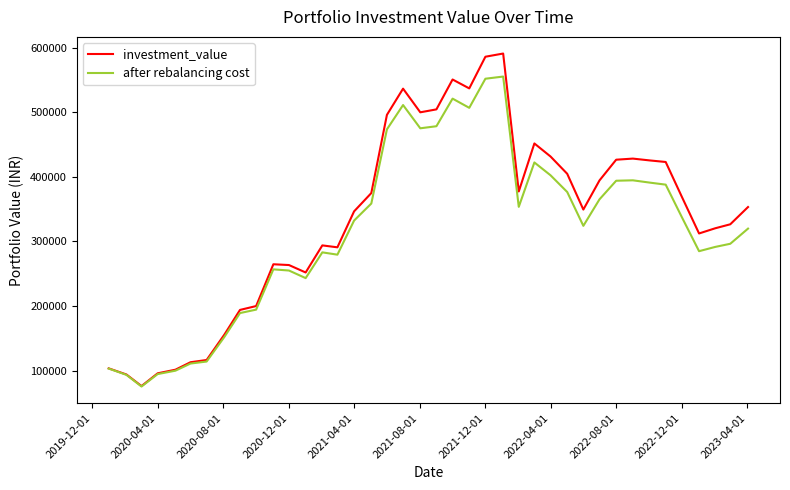

What is the difference between the maximum and minimum values in the after rebalancing cost series?

479818.4